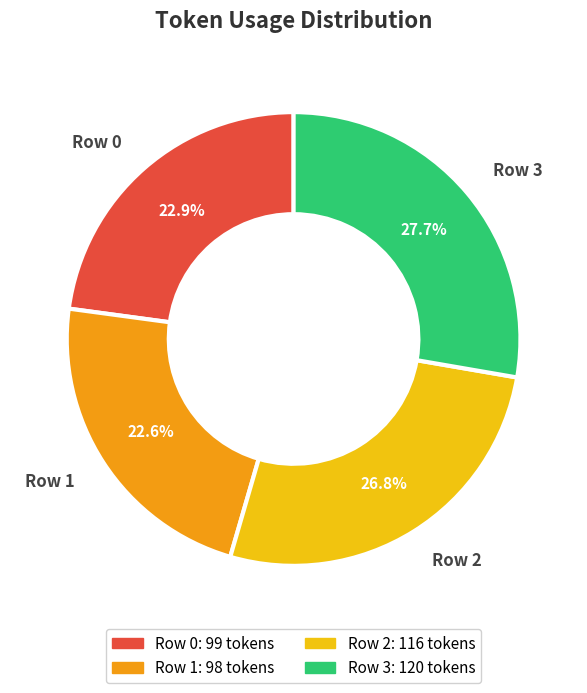

Which category has the biggest portion of the pie?

Row 3